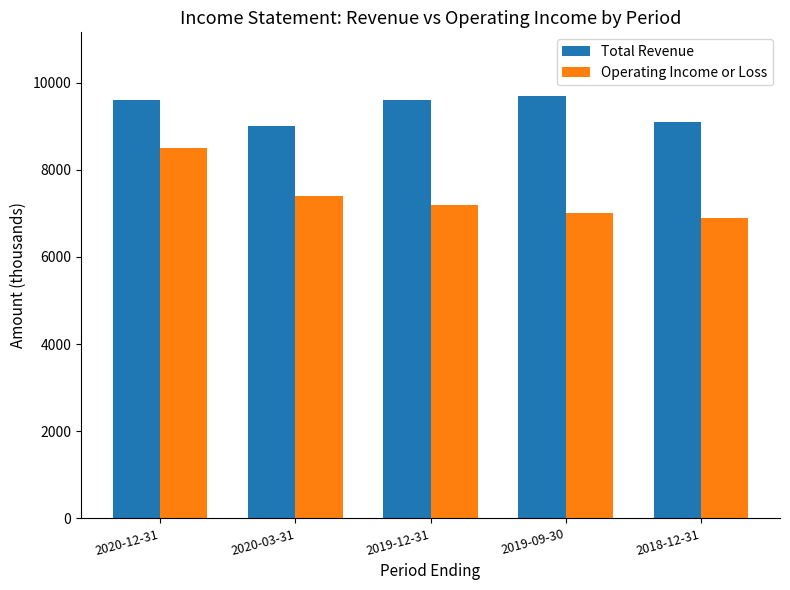

What is the value of the Operating Income or Loss bar at the 5th from the left?

6900